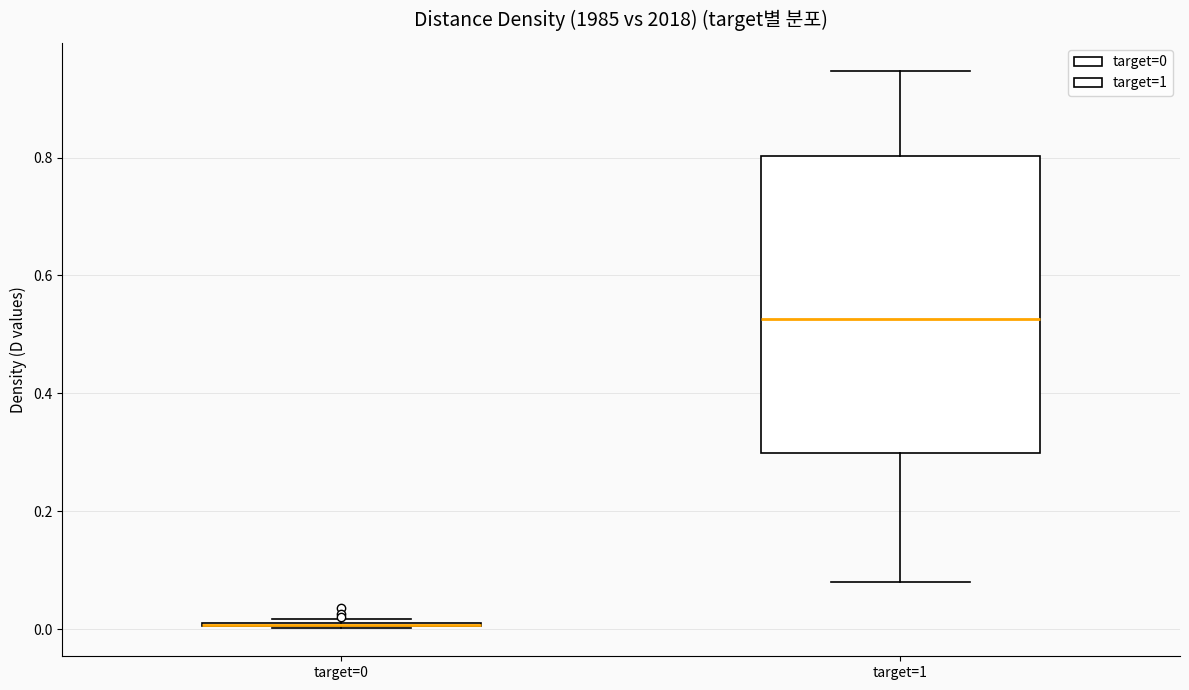

Comparing the boxes themselves (not the whiskers), which one is the tallest?

target=1